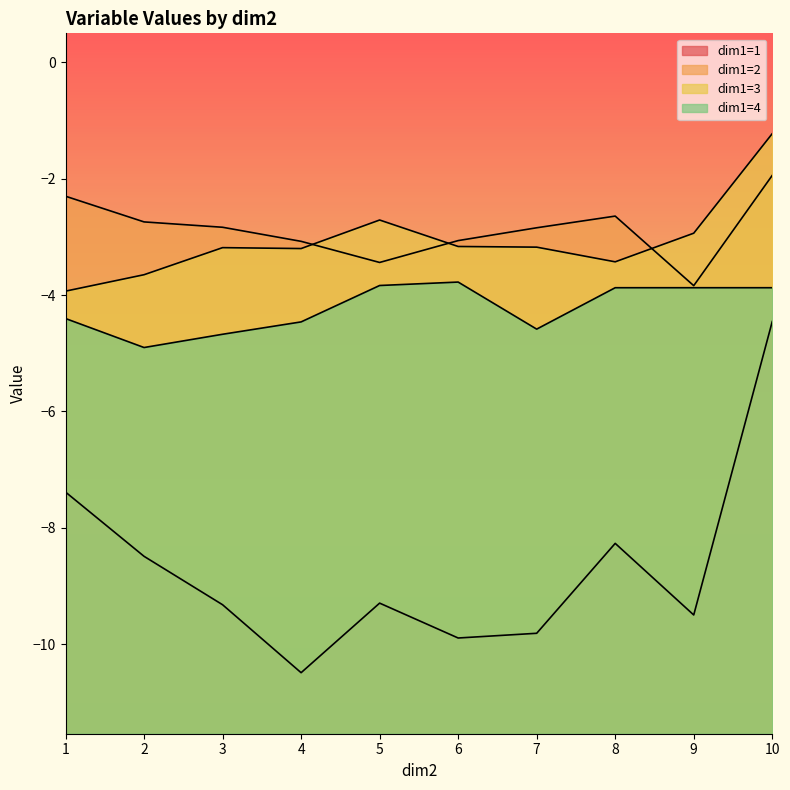

What is the value of the dim1=3 point at the 1st from the left?

-3.9